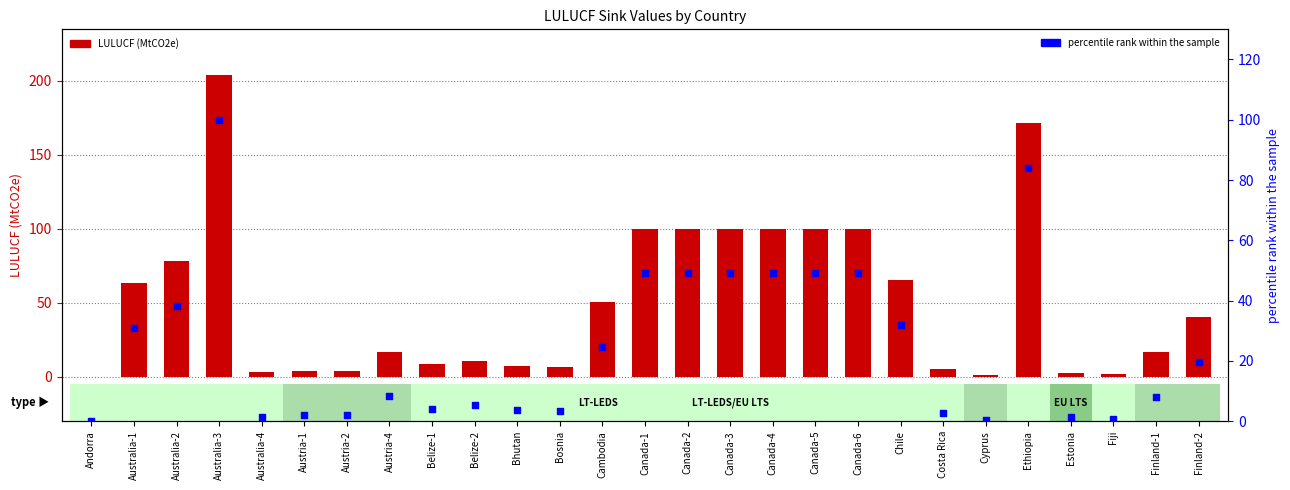

Which series has the widest spread of Y values?

LULUCF (MtCO2e)